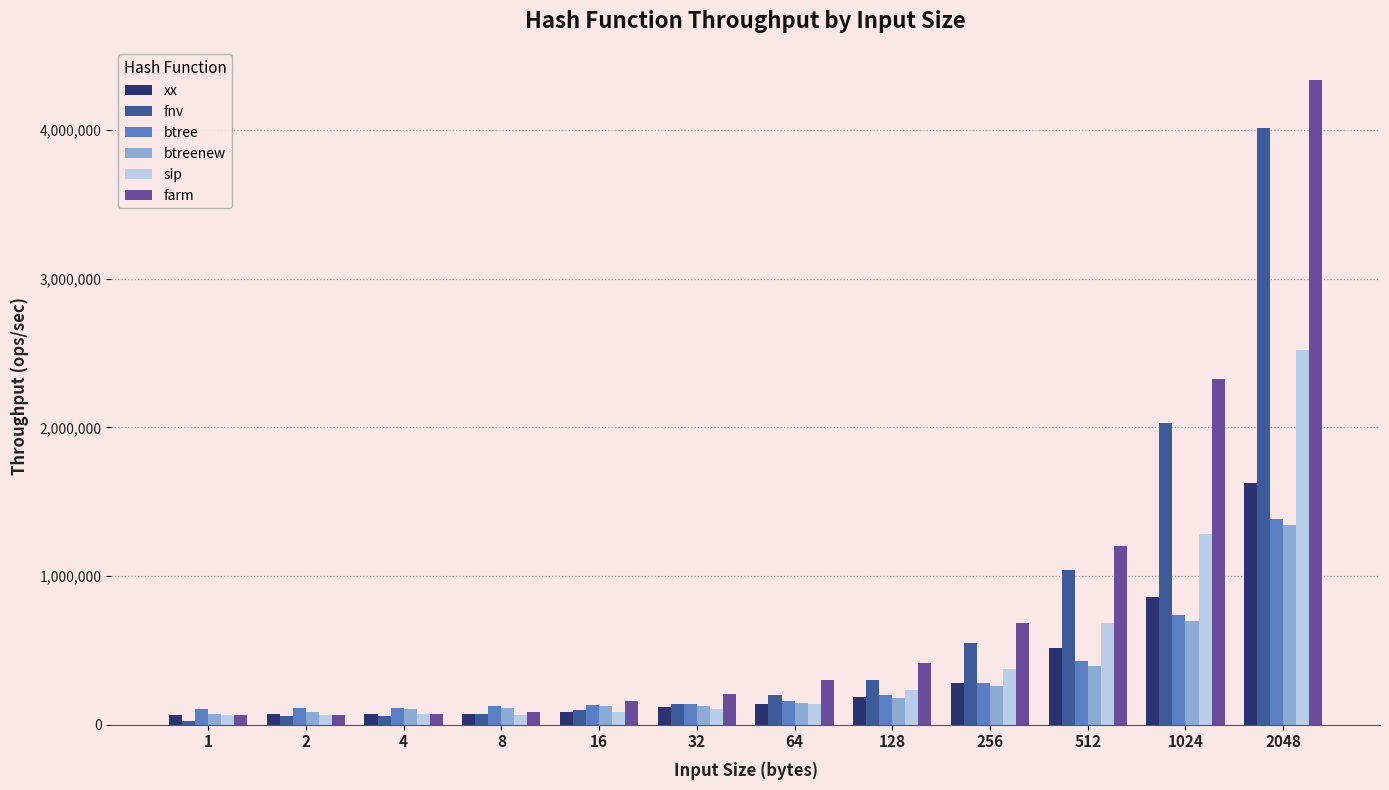

Between 32 and 256, which series saw the biggest shift?

farm